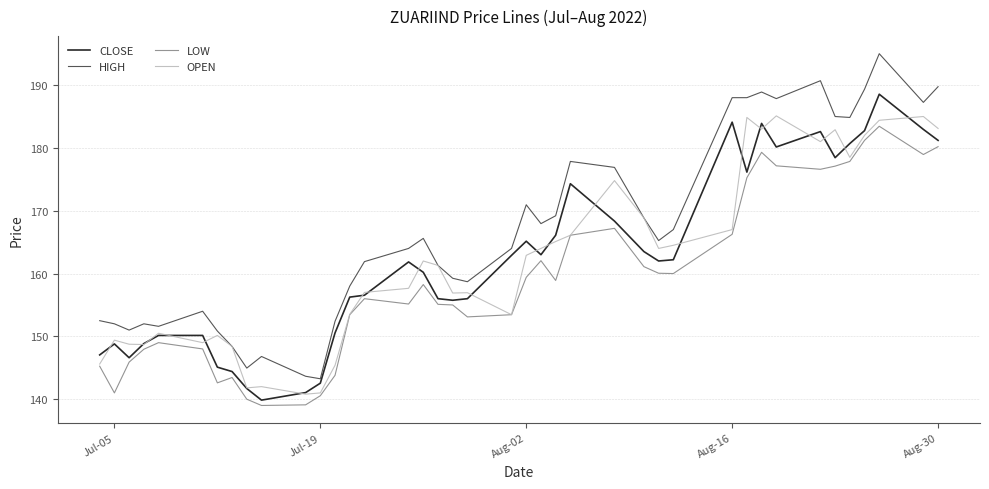

Which series has the largest range (max minus min)?

HIGH